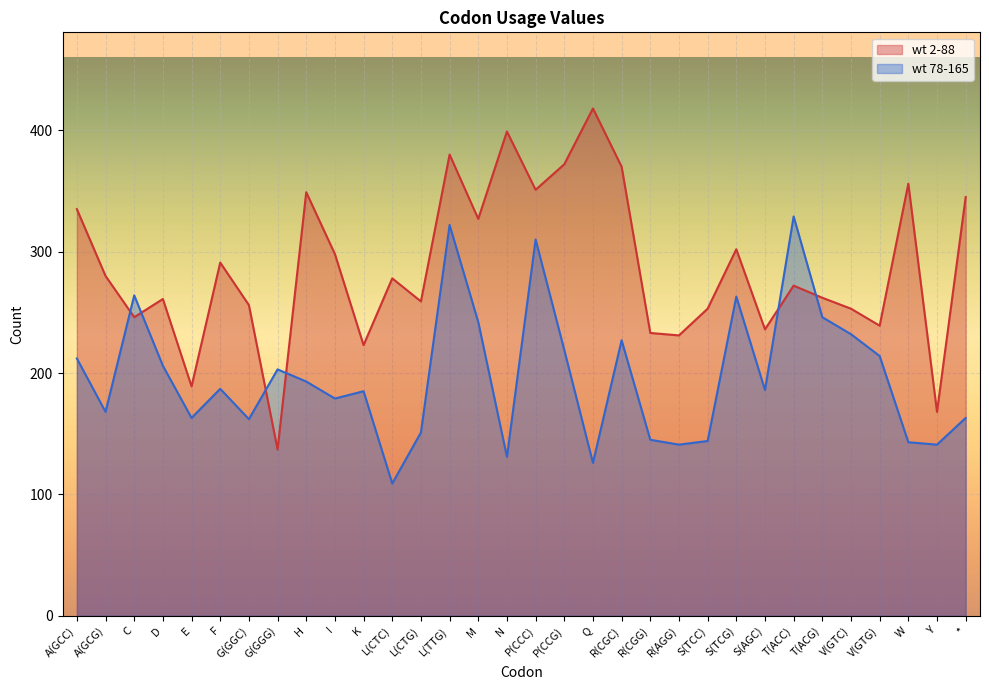

What is the sum of all wt 2-88 values?

9169